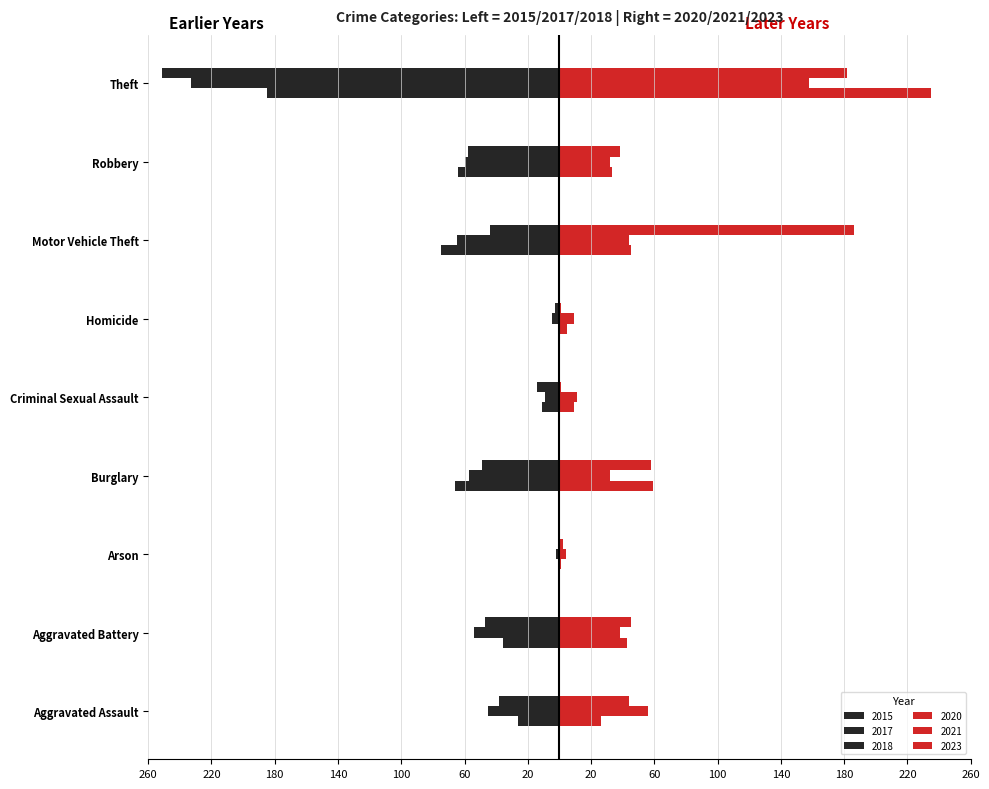

What is the spread (max minus min) of values at Motor Vehicle Theft?

261